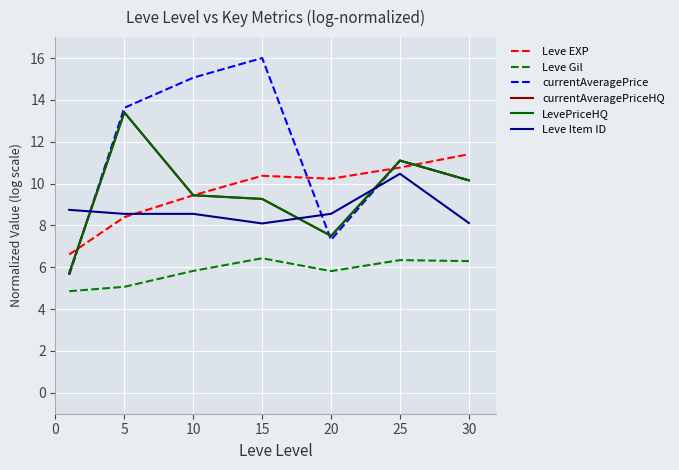

Does the chart have visible grid lines?

Yes